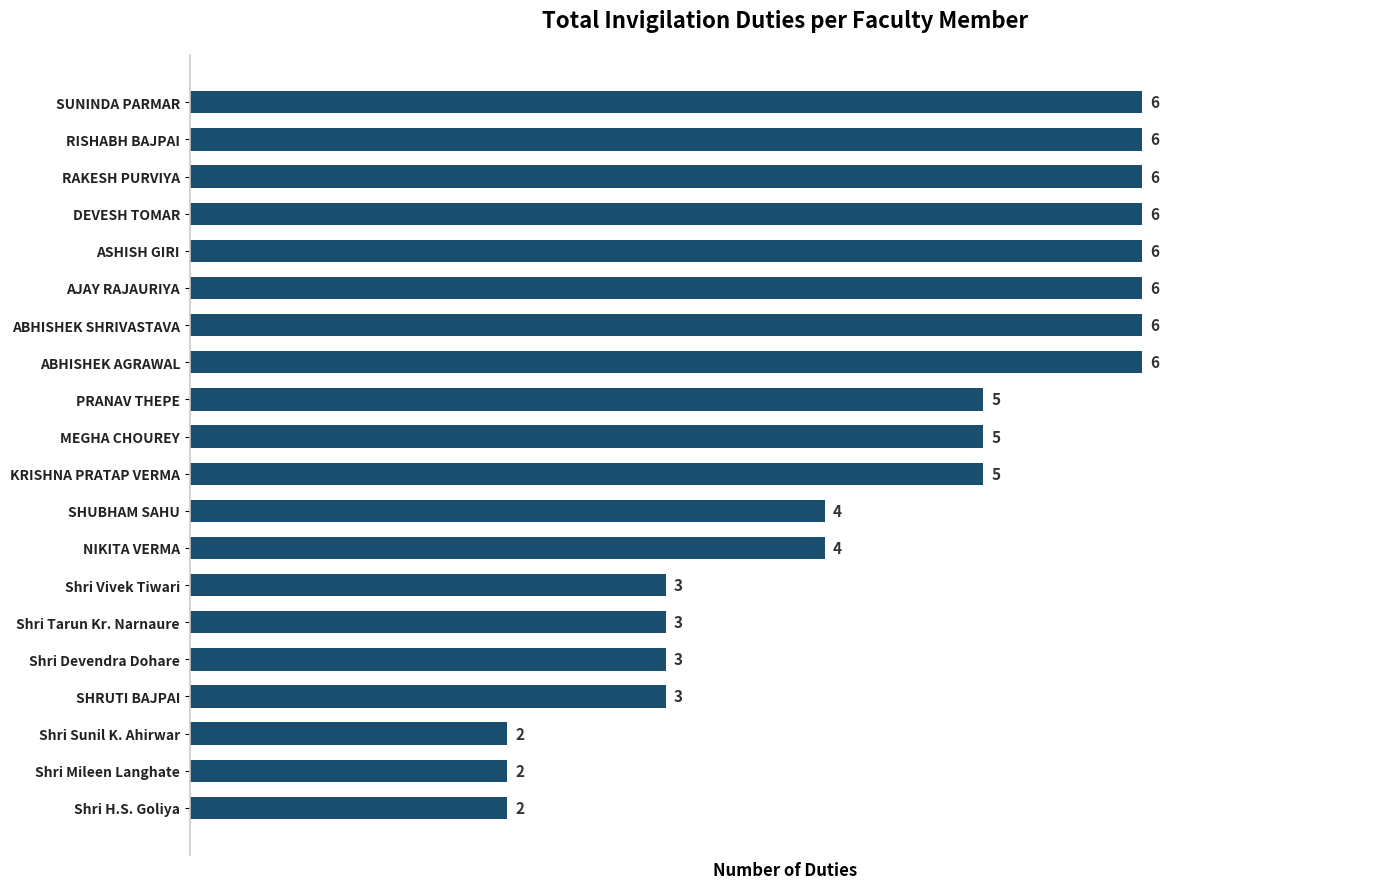

What is the difference between the maximum and minimum values?

4